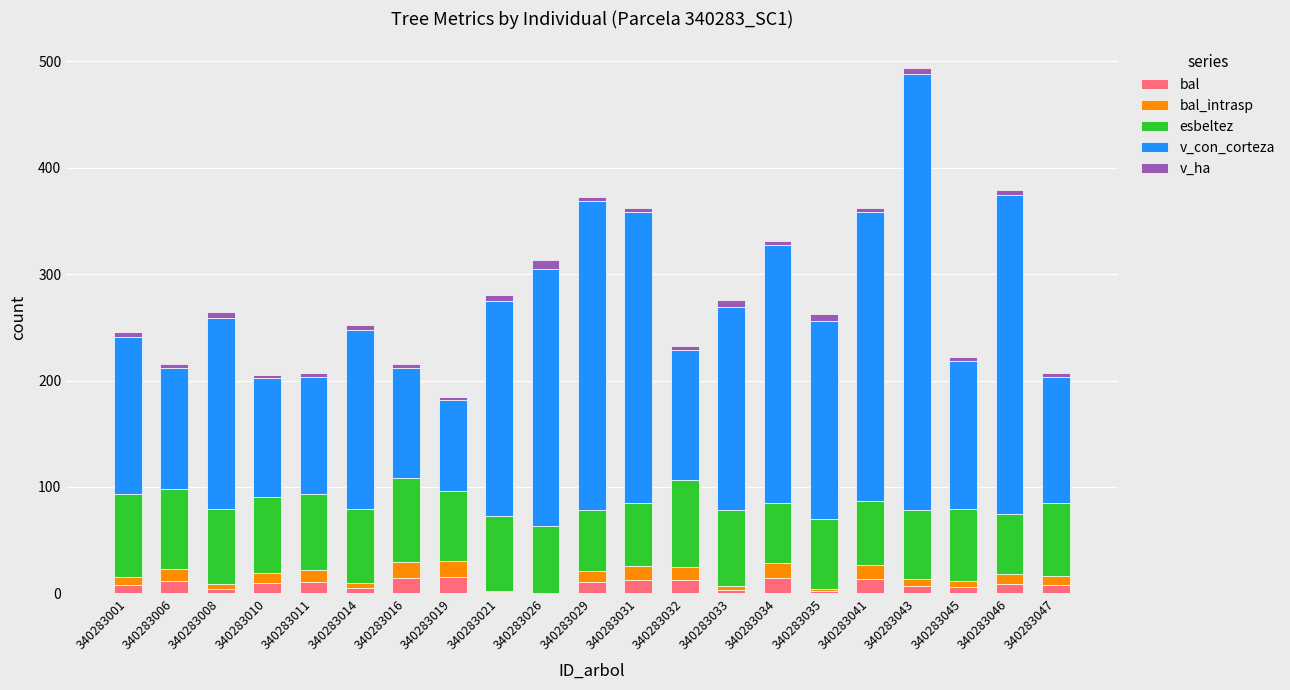

At which category is the sum across all series the highest?

340283043